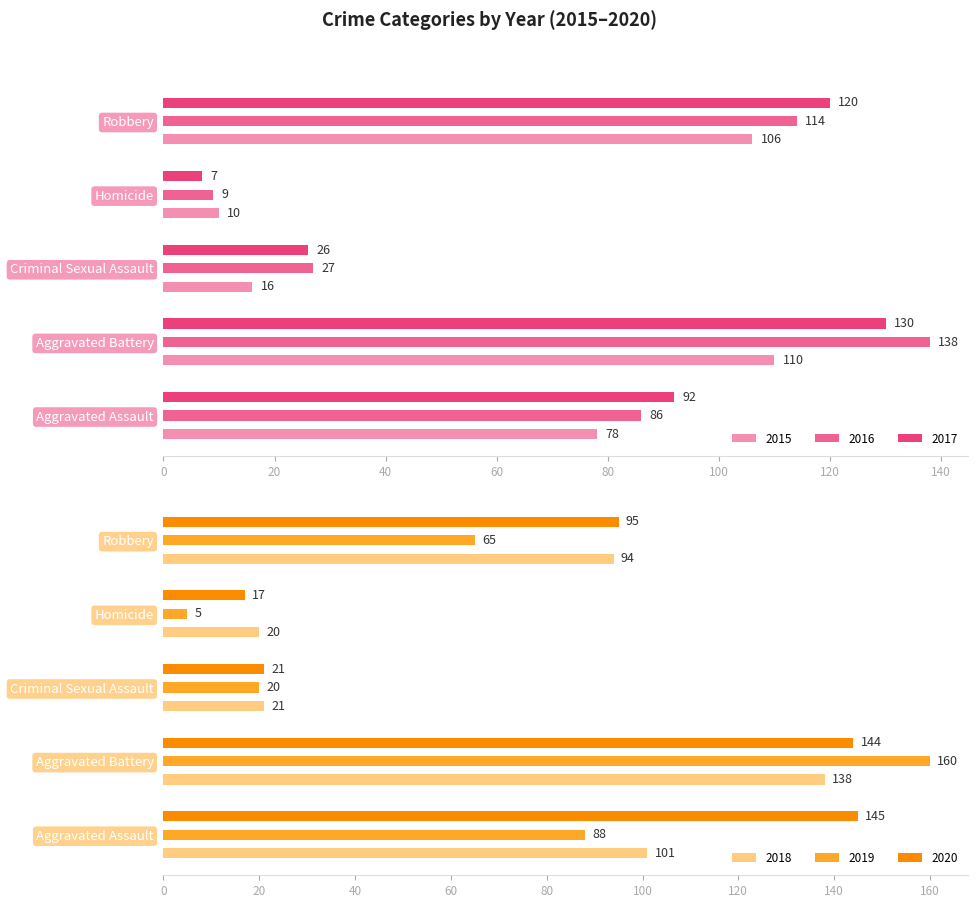

Reading left to right, list all the values displayed in this chart.

2015: Aggravated Assault=78	Aggravated Battery=110	Criminal Sexual Assault=16	Homicide=10	Robbery=106
2016: Aggravated Assault=86	Aggravated Battery=138	Criminal Sexual Assault=27	Homicide=9	Robbery=114
2017: Aggravated Assault=92	Aggravated Battery=130	Criminal Sexual Assault=26	Homicide=7	Robbery=120
2018: Aggravated Assault=101	Aggravated Battery=138	Criminal Sexual Assault=21	Homicide=20	Robbery=94
2019: Aggravated Assault=88	Aggravated Battery=160	Criminal Sexual Assault=20	Homicide=5	Robbery=65
2020: Aggravated Assault=145	Aggravated Battery=144	Criminal Sexual Assault=21	Homicide=17	Robbery=95